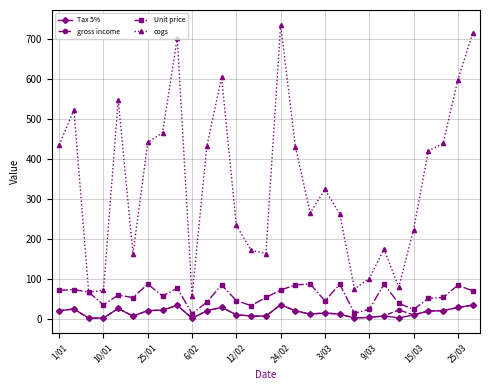

Which series has the largest total across all categories?

cogs